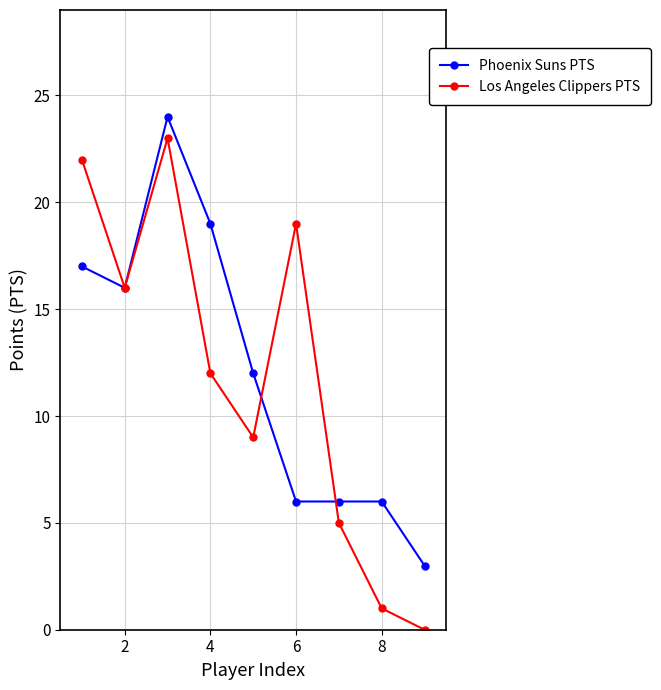

What is the highest value of the Phoenix Suns PTS series?

24